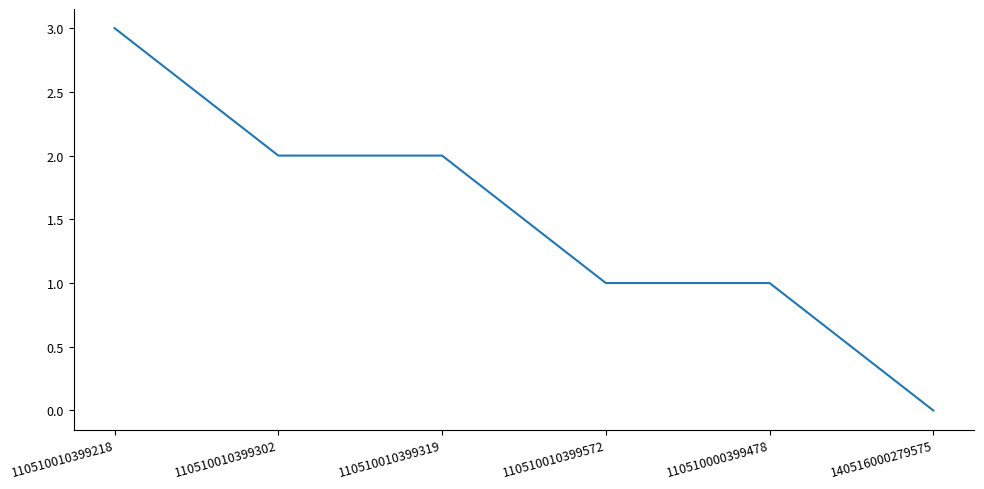

Is this an area chart (filled region under the line)?

No